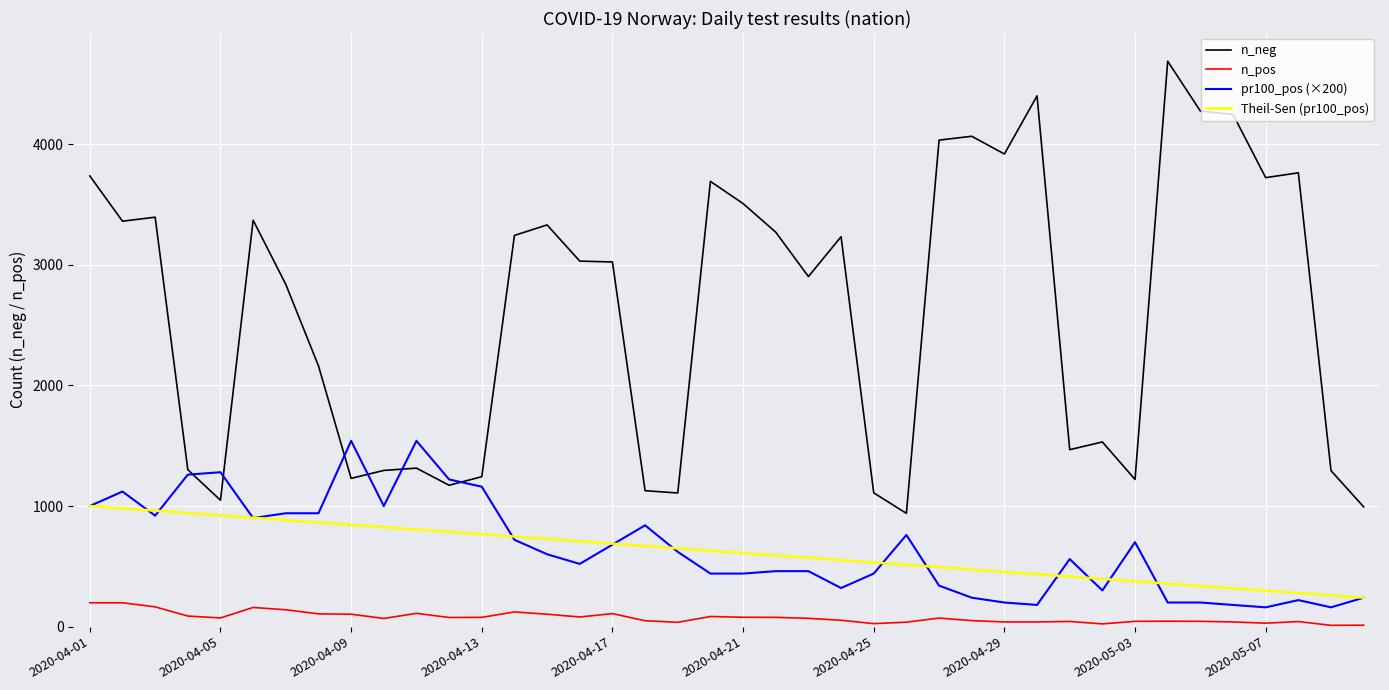

Rank the series at 39 from lowest to highest value.

n_pos, pr100_pos (×200), Theil-Sen (pr100_pos), n_neg